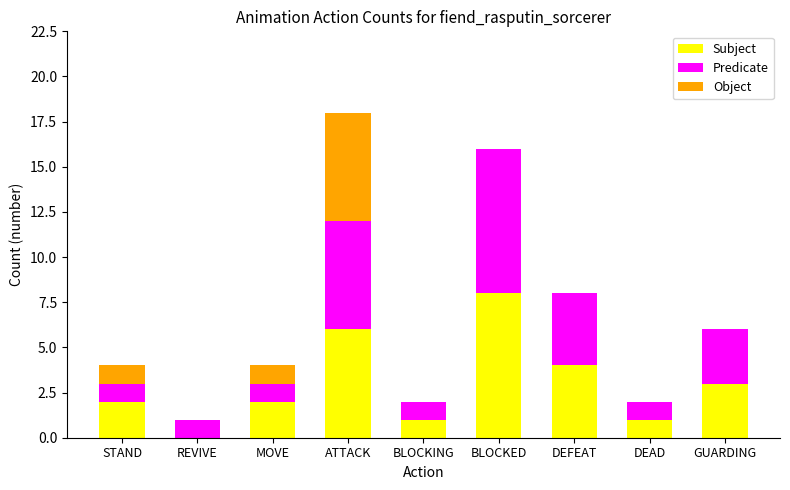

What are all the series names shown in the legend?

Subject, Predicate, Object